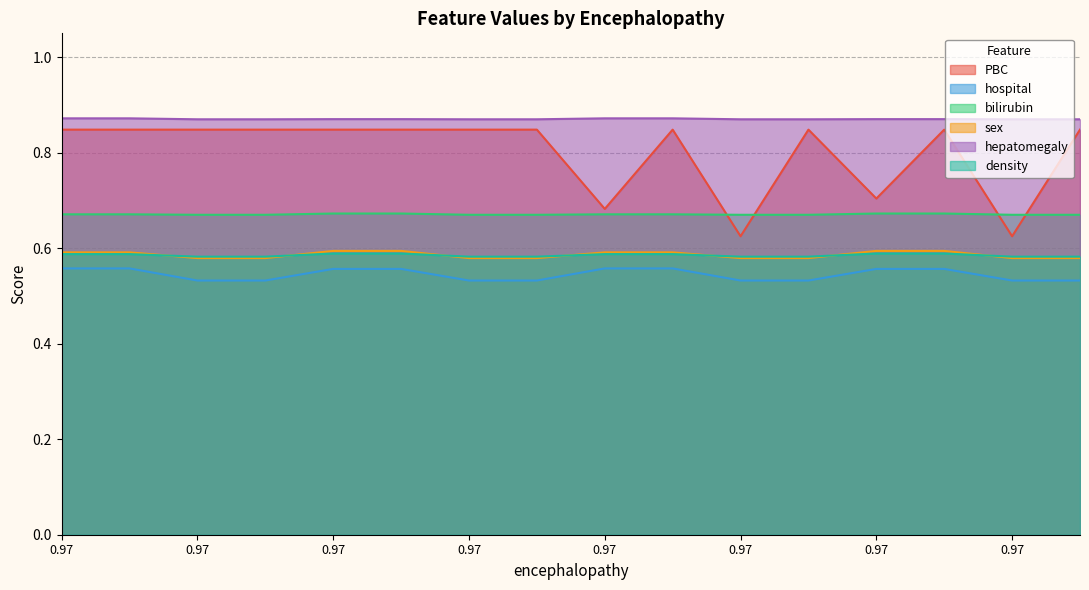

What is the sum of the hospital values at 0.97 and 0.97?

1.1